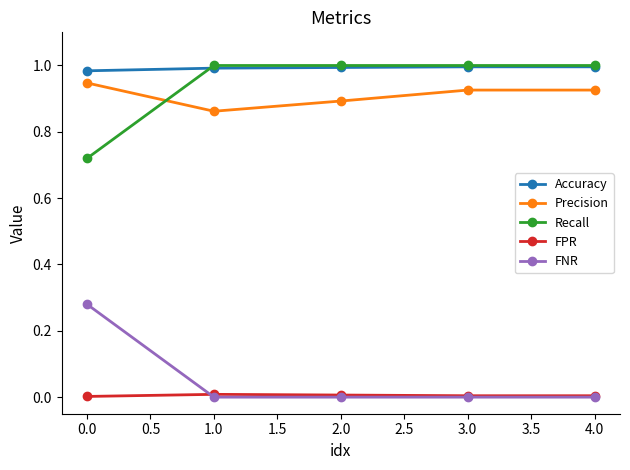

What is the sum of all Accuracy values?

5.0